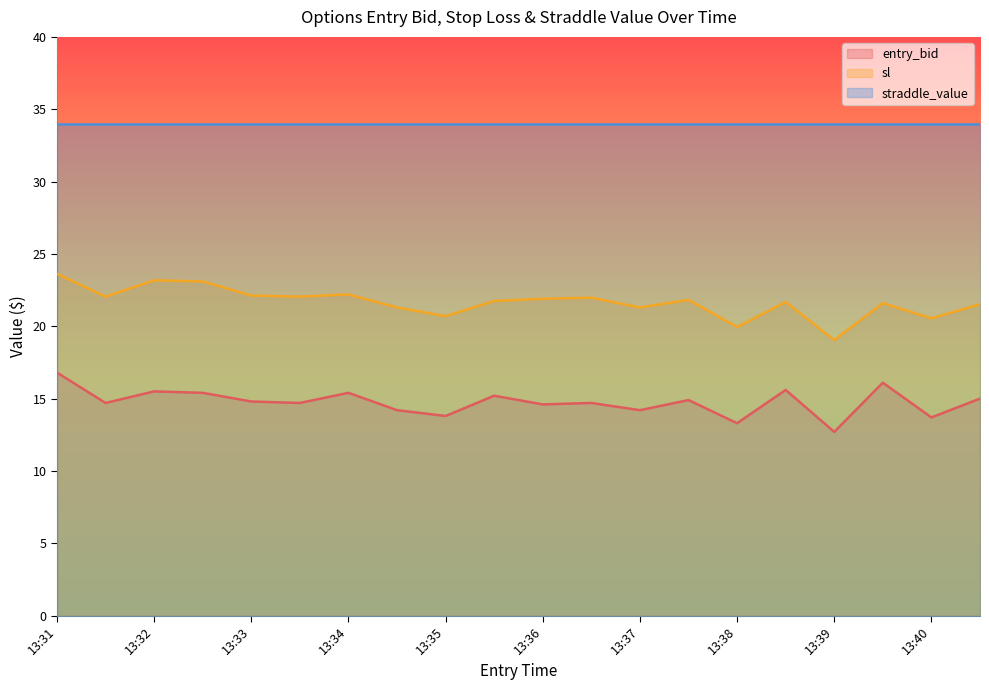

Which category has the lowest value across all series?

13:39